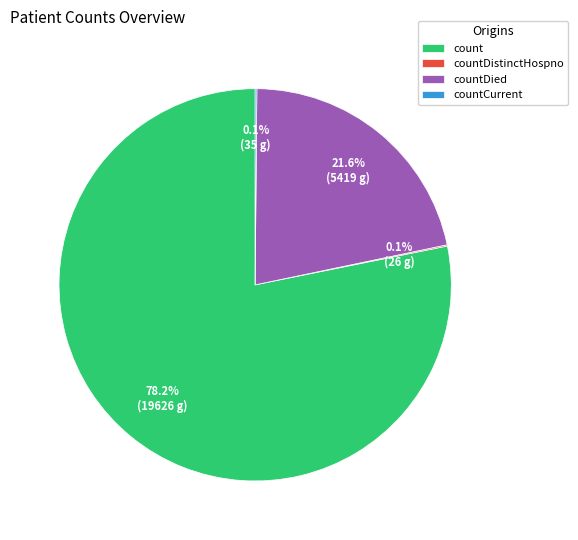

What is the majority slice?

count